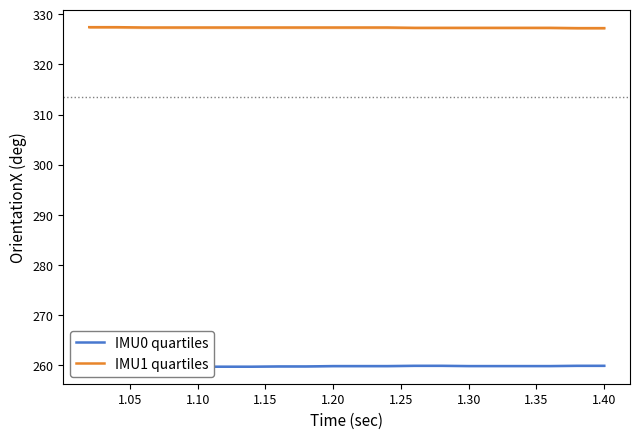

What is the label of the 16th point from the right?

1.10